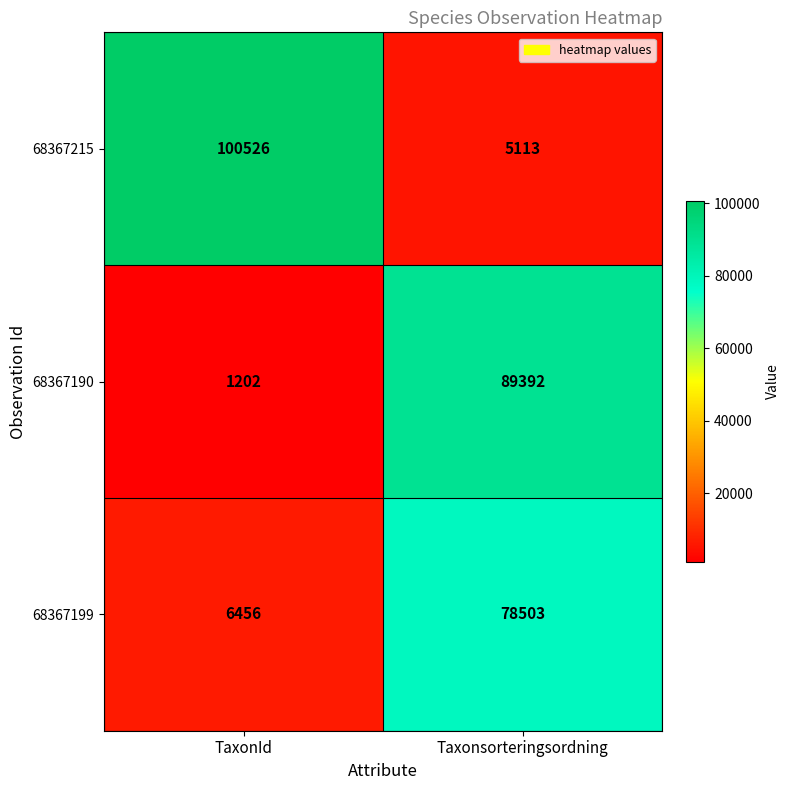

What is the sum of all 68367199 values?

84959